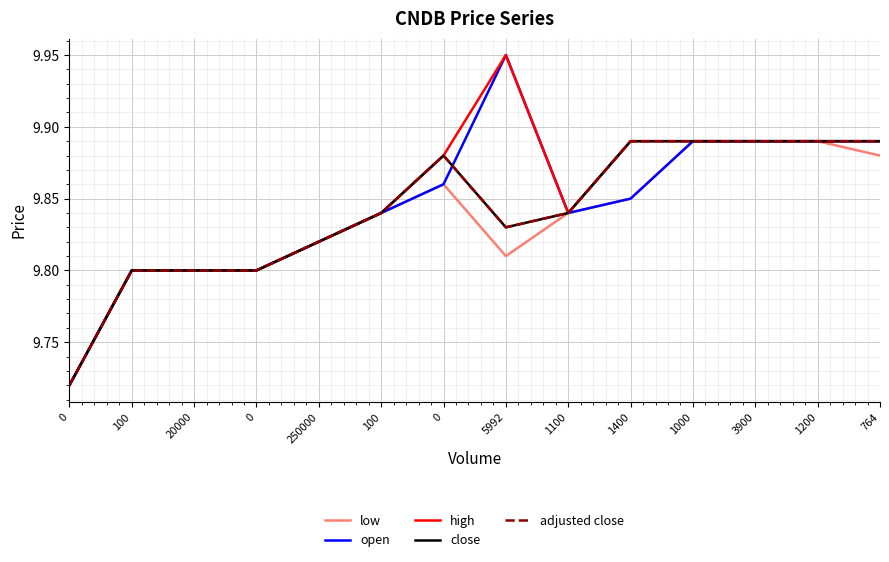

Is this an area chart (filled region under the line)?

No